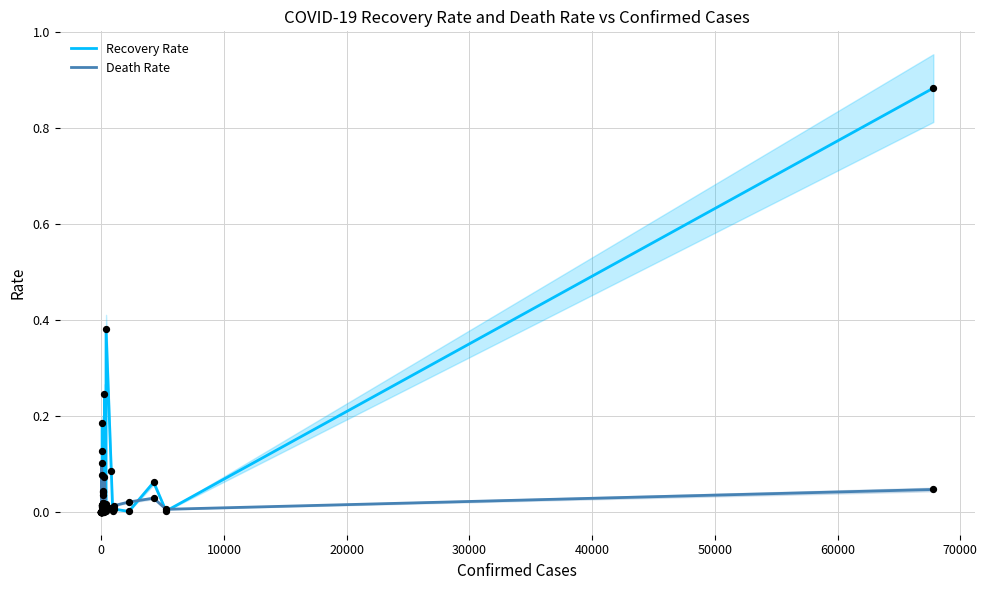

Which series reaches the maximum Y coordinate?

Recovery Rate